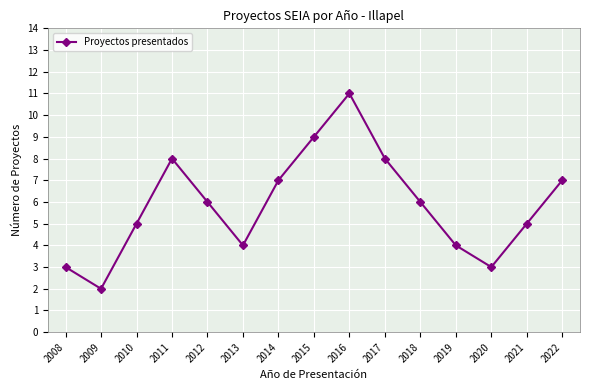

Reading left to right, what are all the values shown in this chart?

3	2	5	8	6	4	7	9	11	8	6	4	3	5	7